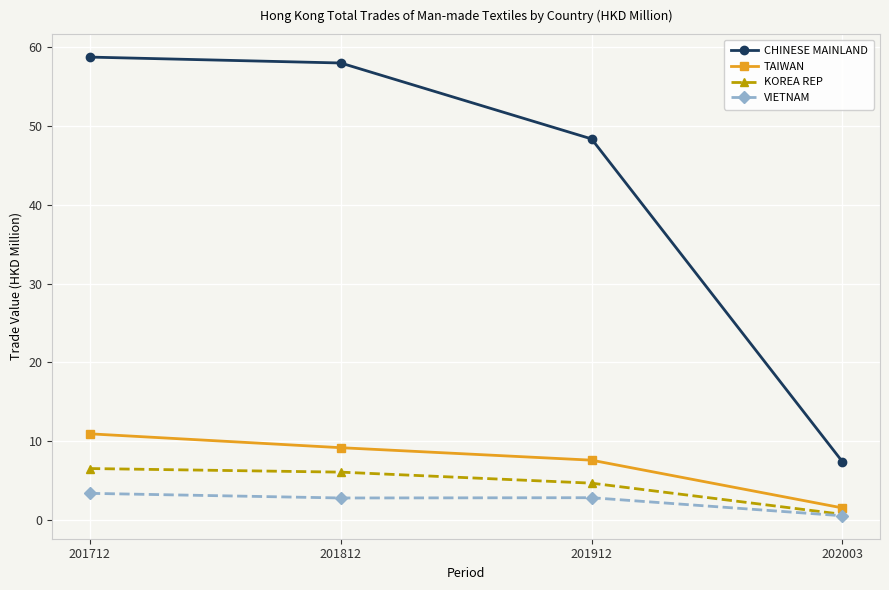

What are all the series names shown in the legend?

CHINESE MAINLAND, TAIWAN, KOREA REP, VIETNAM